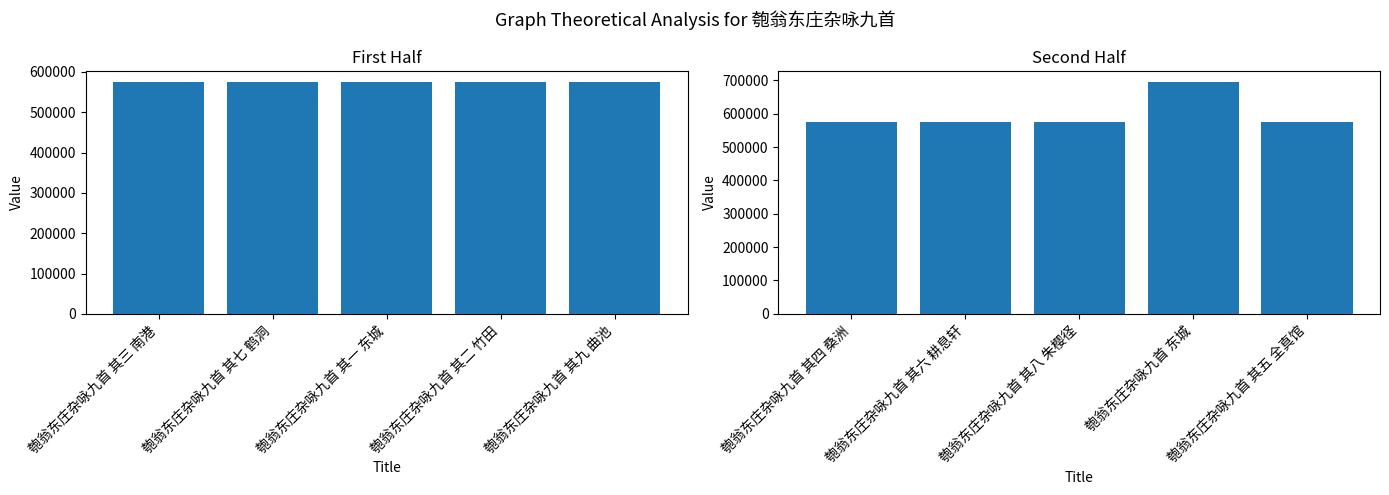

How many categories are shown in the chart?

5